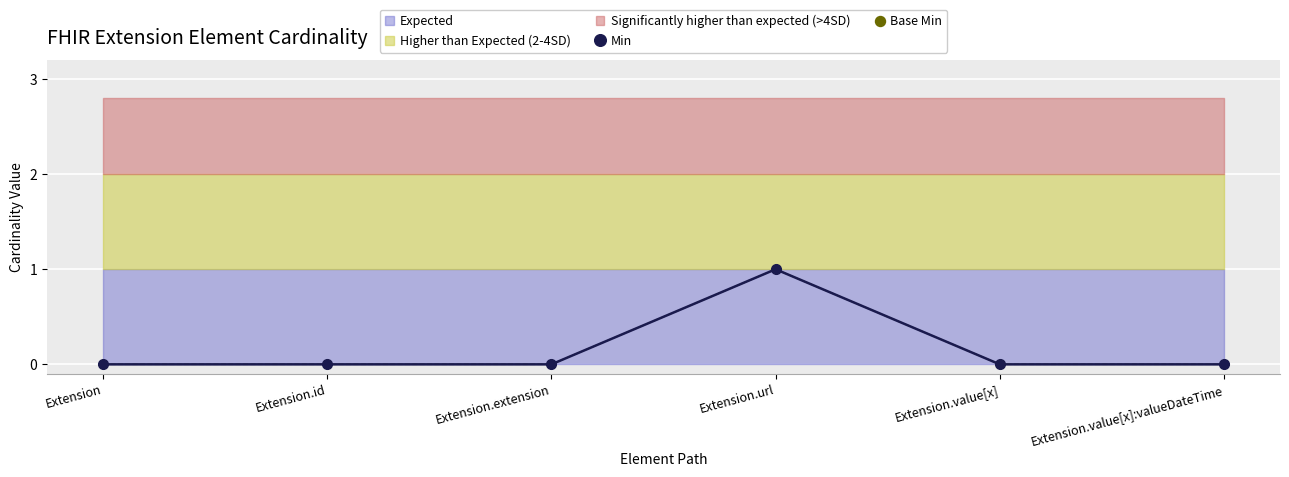

The value of Base Min at Extension.extension is 0. True or false?

False